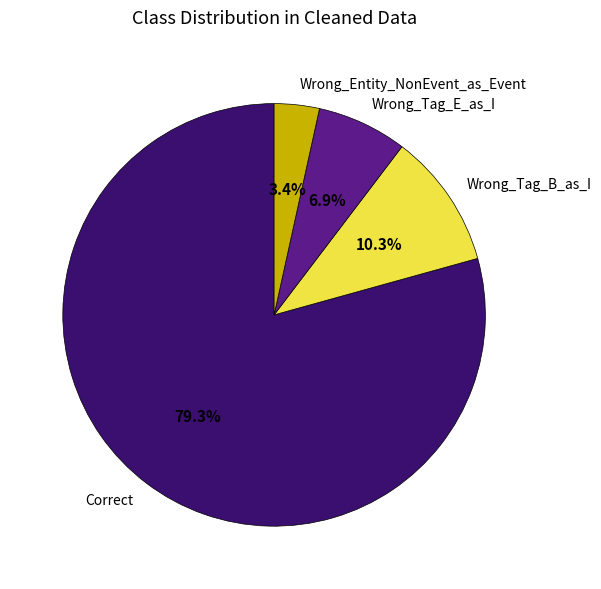

Is there any slice that represents more than half of the pie?

Yes